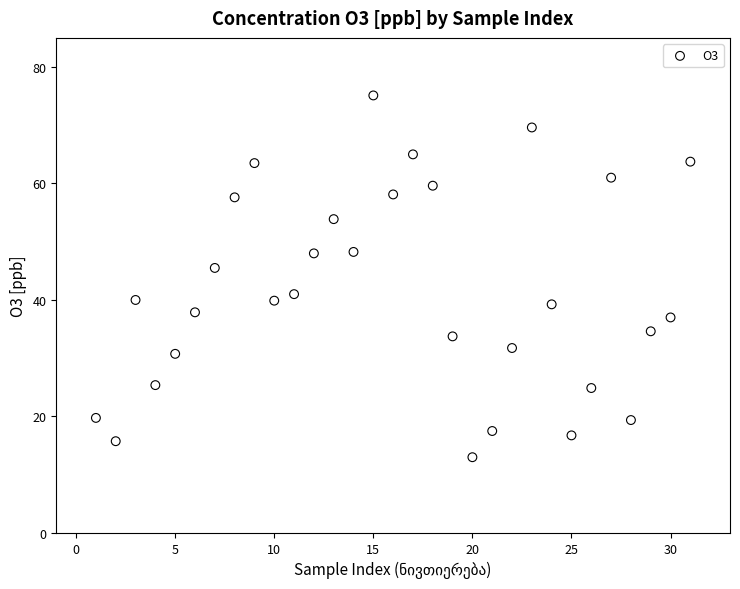

What Y value in the scatter plot is closest to 44?

45.5